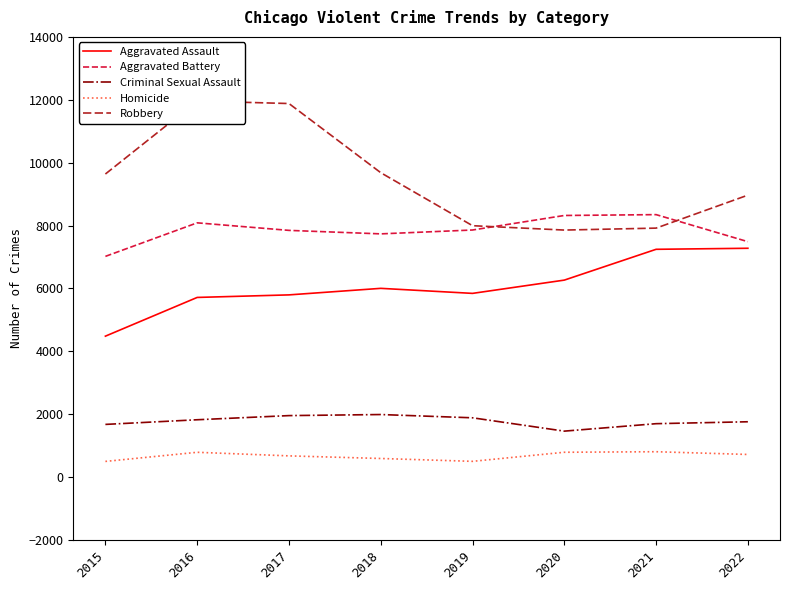

Read the Criminal Sexual Assault value at 2015, to the nearest 10.

1670